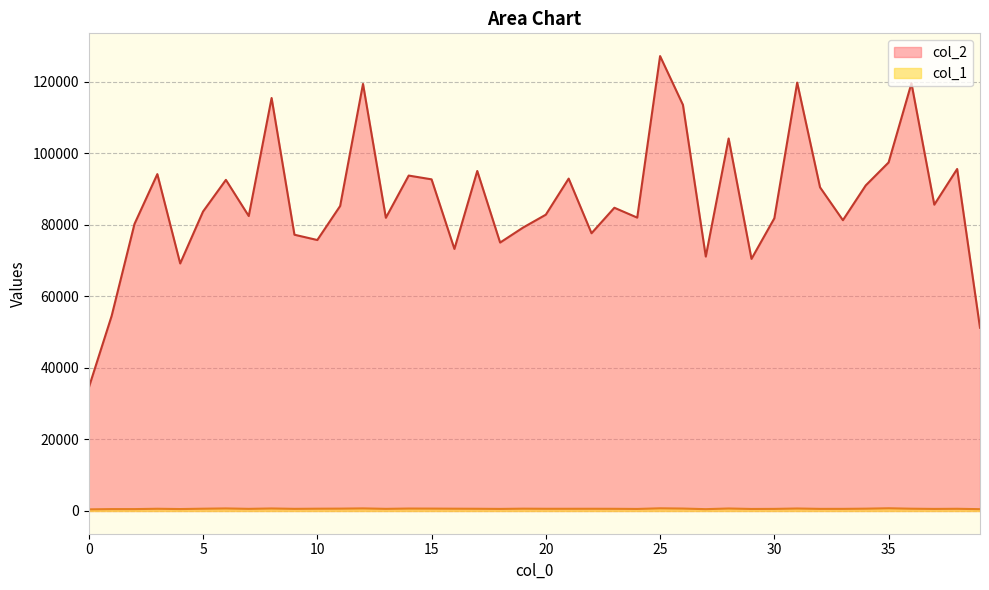

How many values in the col_1 series are below 617?

20